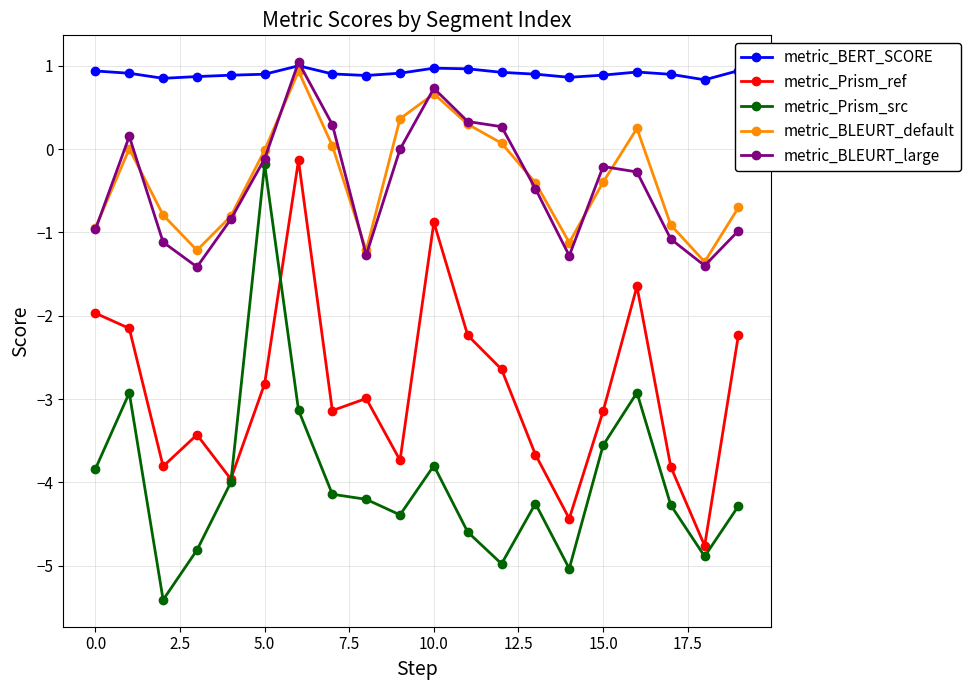

True or false: metric_BLEURT_default and metric_BERT_SCORE cross at least once.

False